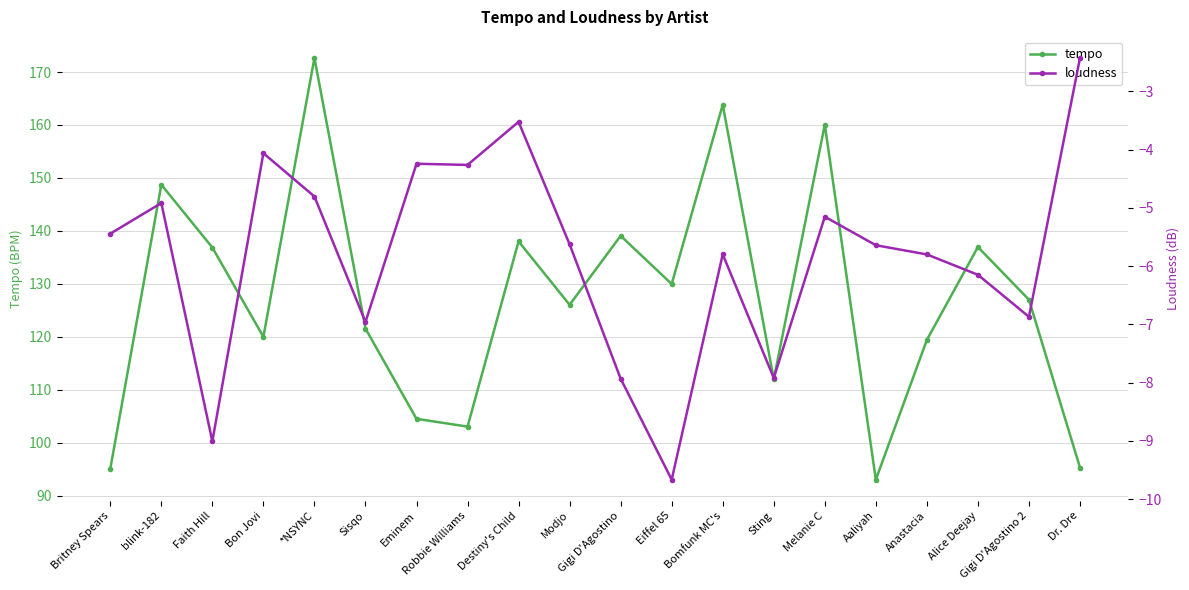

What position from the left is Modjo?

10